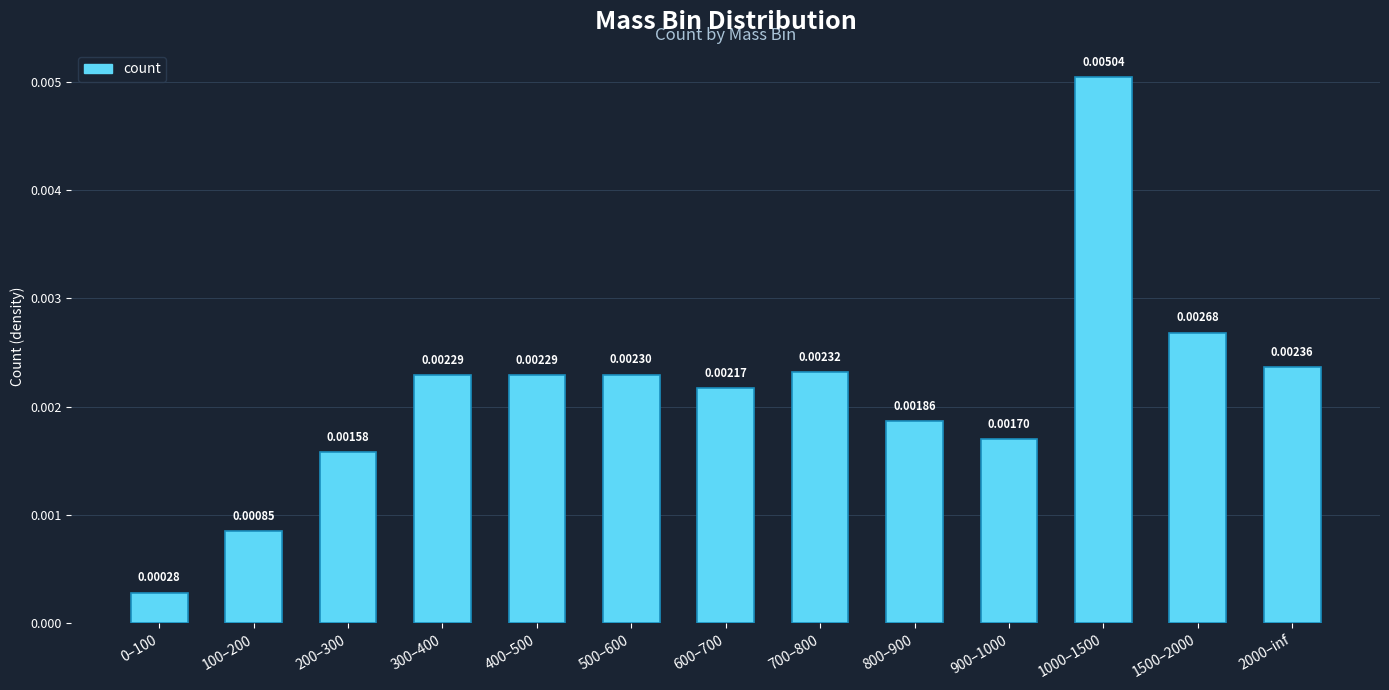

The value at 900–1000 is 0.0. True or false?

True